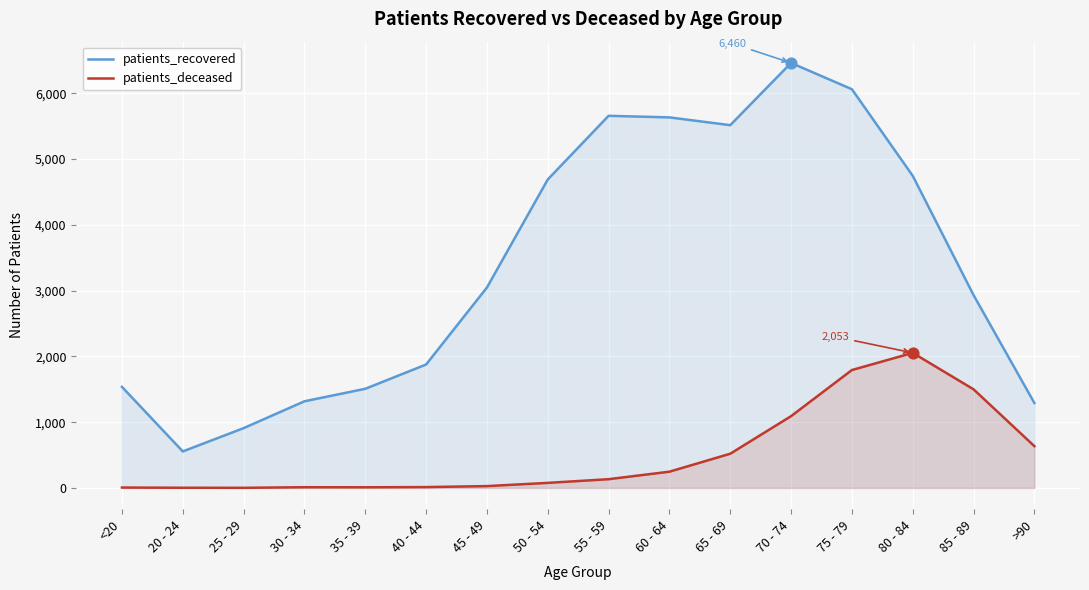

What is the total value across all series at 65 - 69?

6034